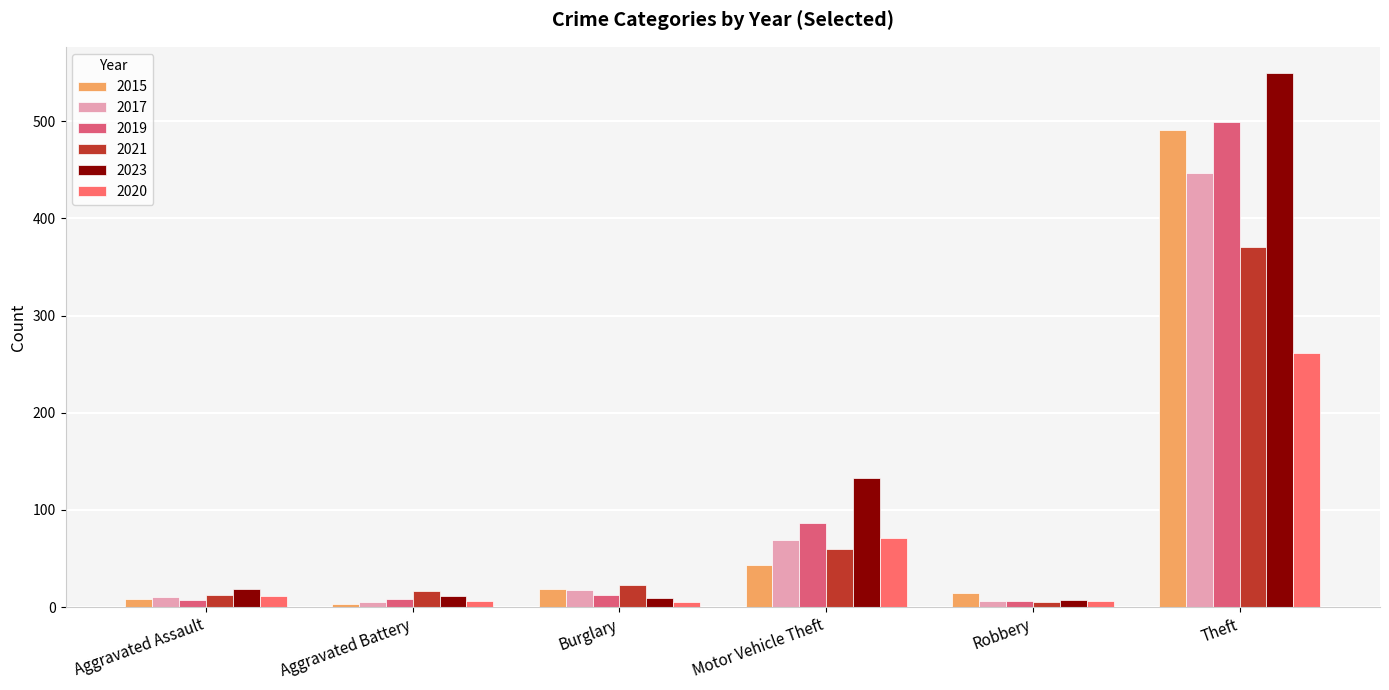

At how many categories does at least one series exceed 44?

2